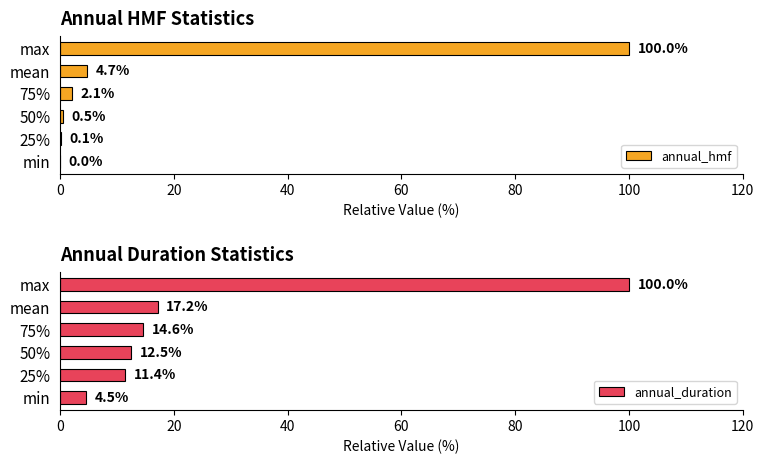

What is the difference between the annual_duration values at 50% and 75%?

2.1